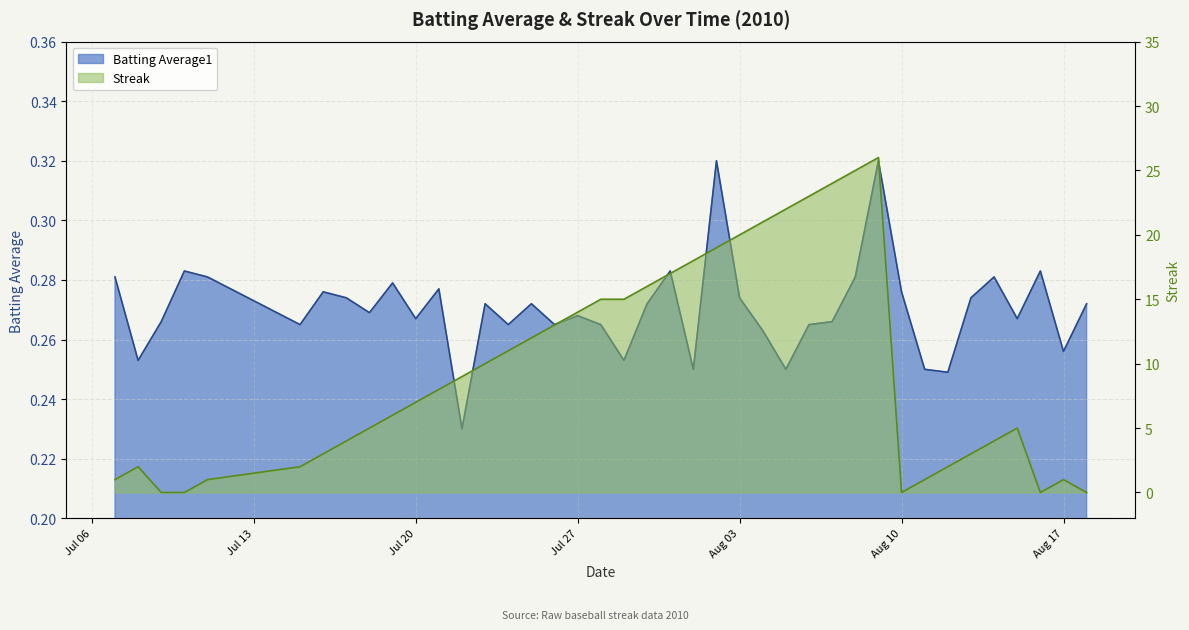

Which series has the largest range (max minus min)?

Streak